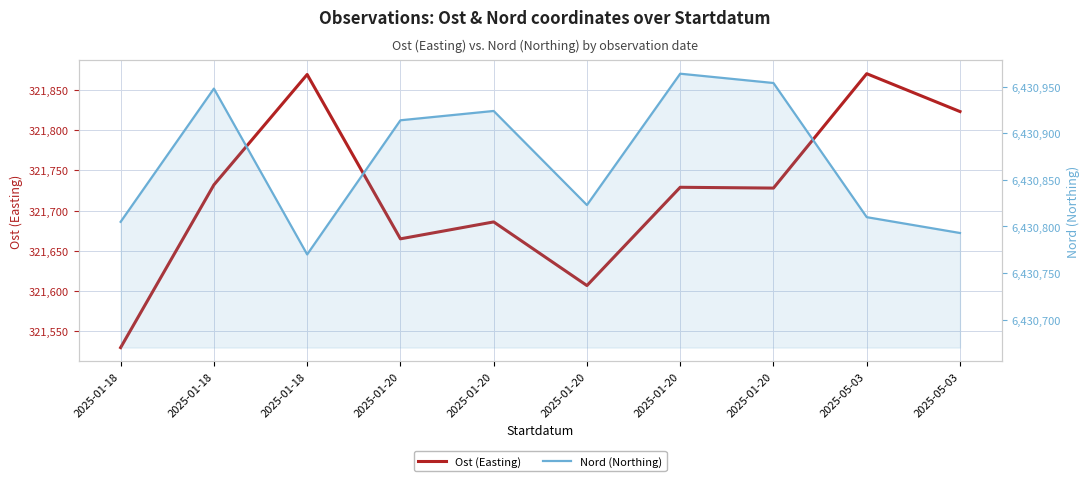

What is the label of the 8th point from the right?

2025-01-18